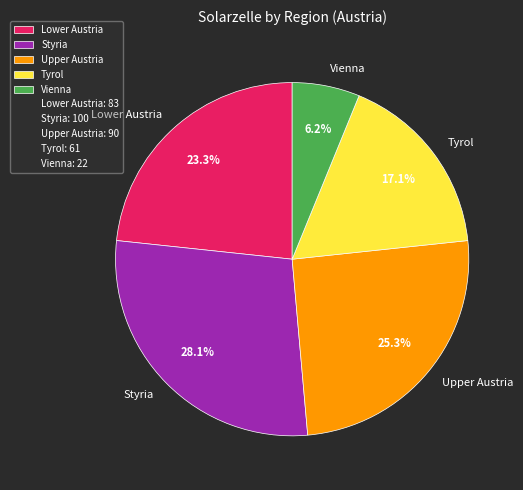

Approximately how many times larger is the value at Tyrol compared to Vienna?

2.8